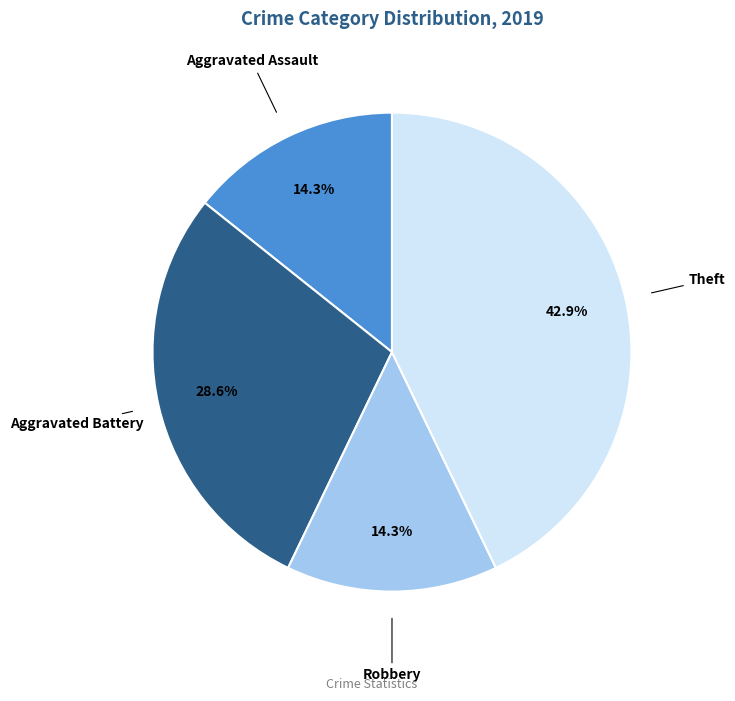

Count the number of slices in the pie.

4